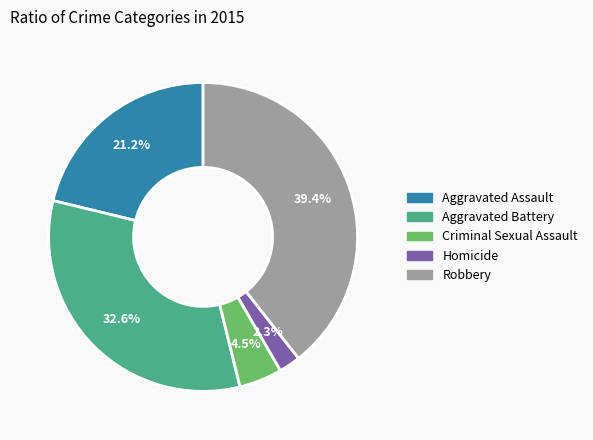

Which category has the biggest portion of the pie?

Robbery